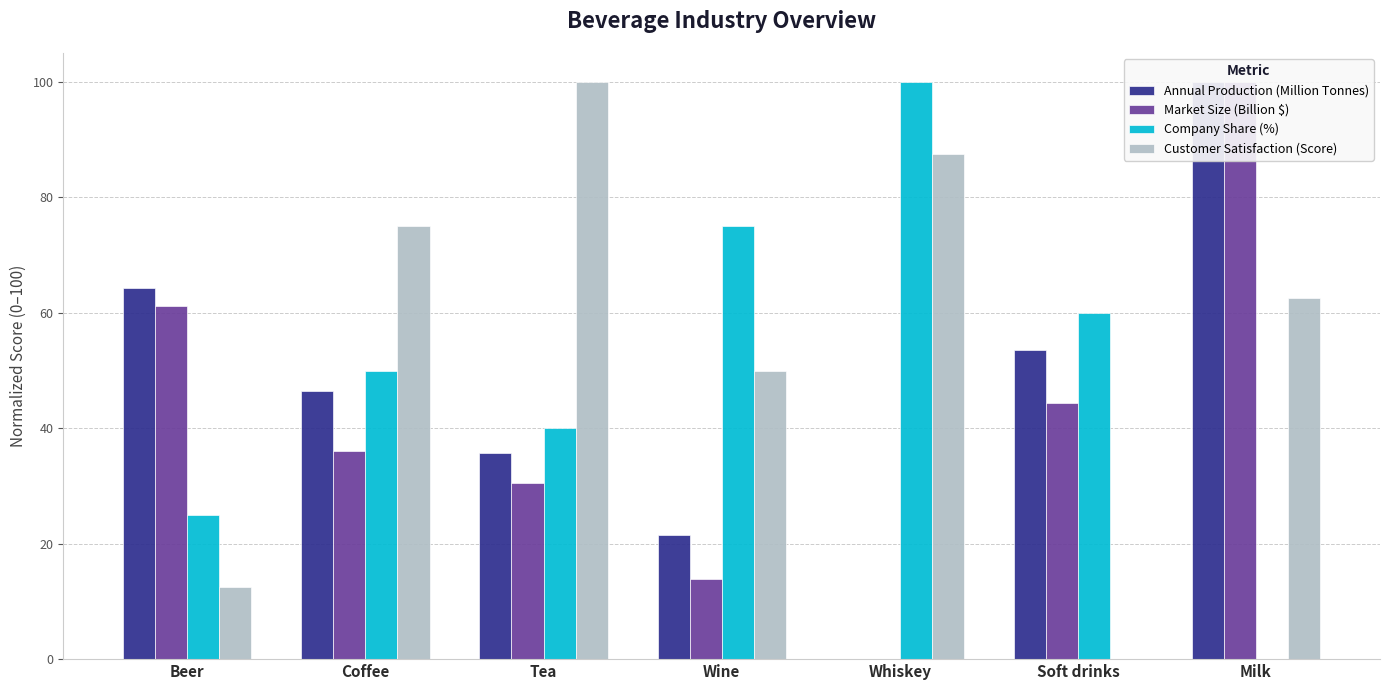

Is the value of Annual Production (Million Tonnes) at Tea greater than the value of Customer Satisfaction (Score) at Coffee?

No